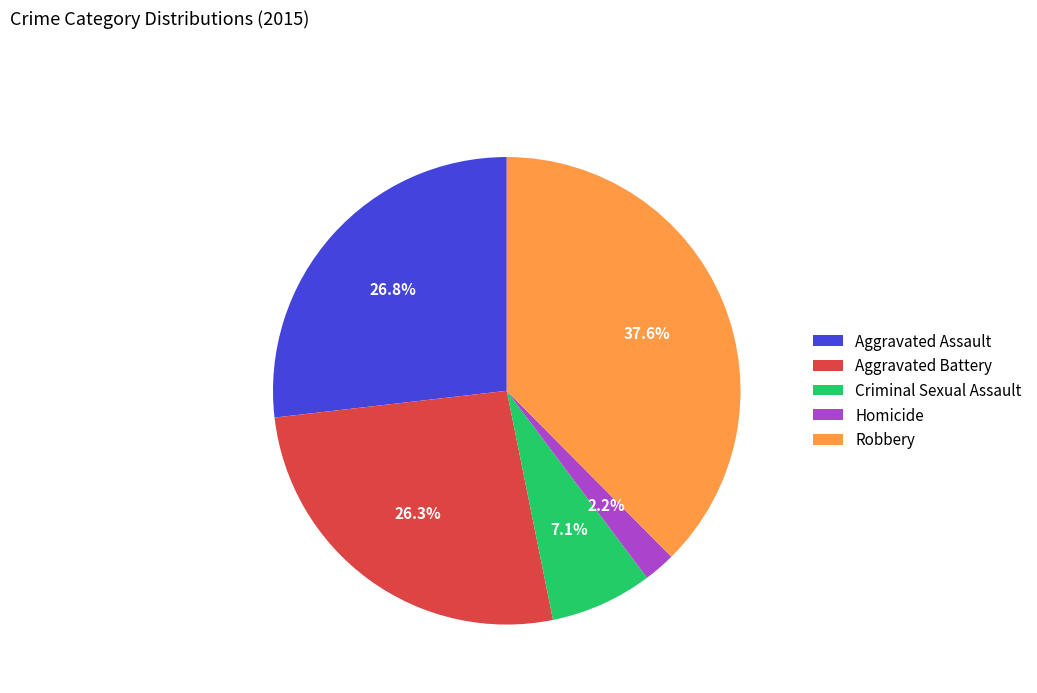

Combined, do Criminal Sexual Assault and Robbery account for over 50%?

No